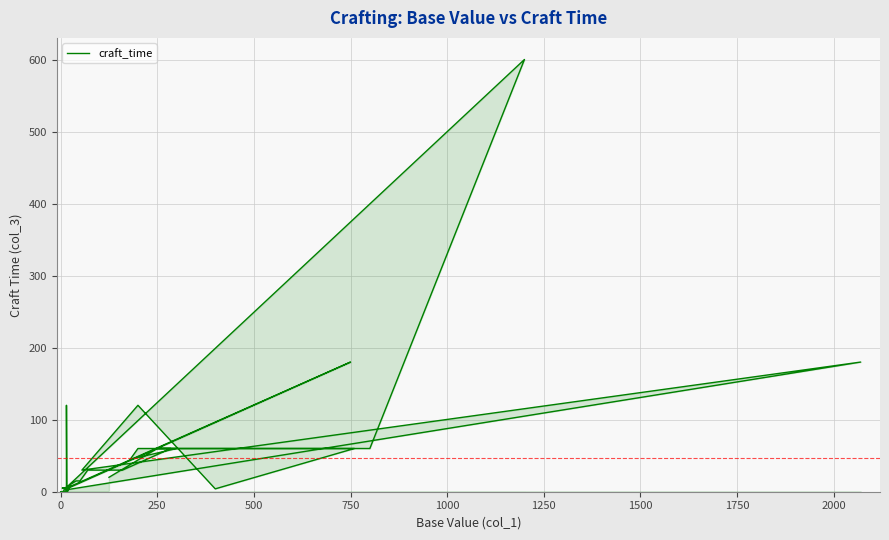

Does the chart display data point markers on the line(s)?

No